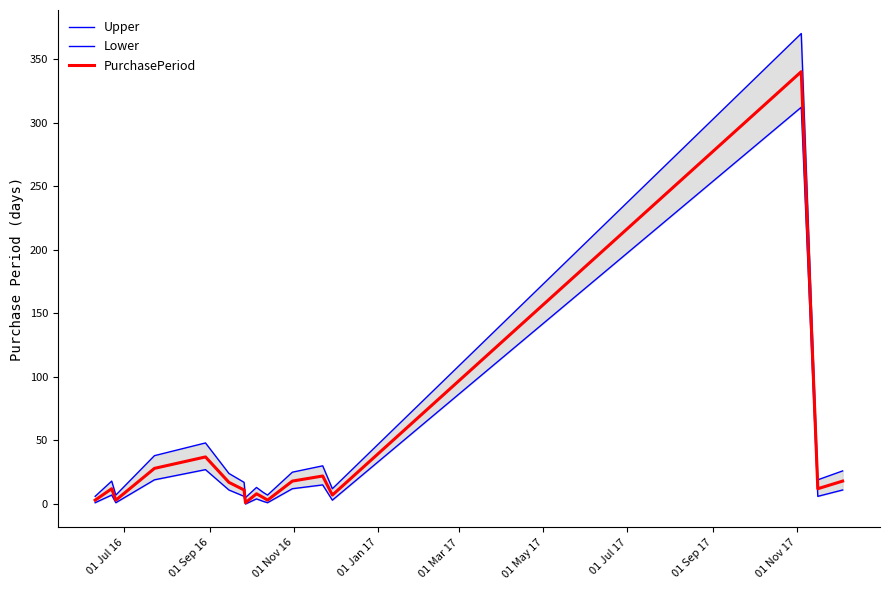

How many values in the PurchasePeriod series exceed 12?

7